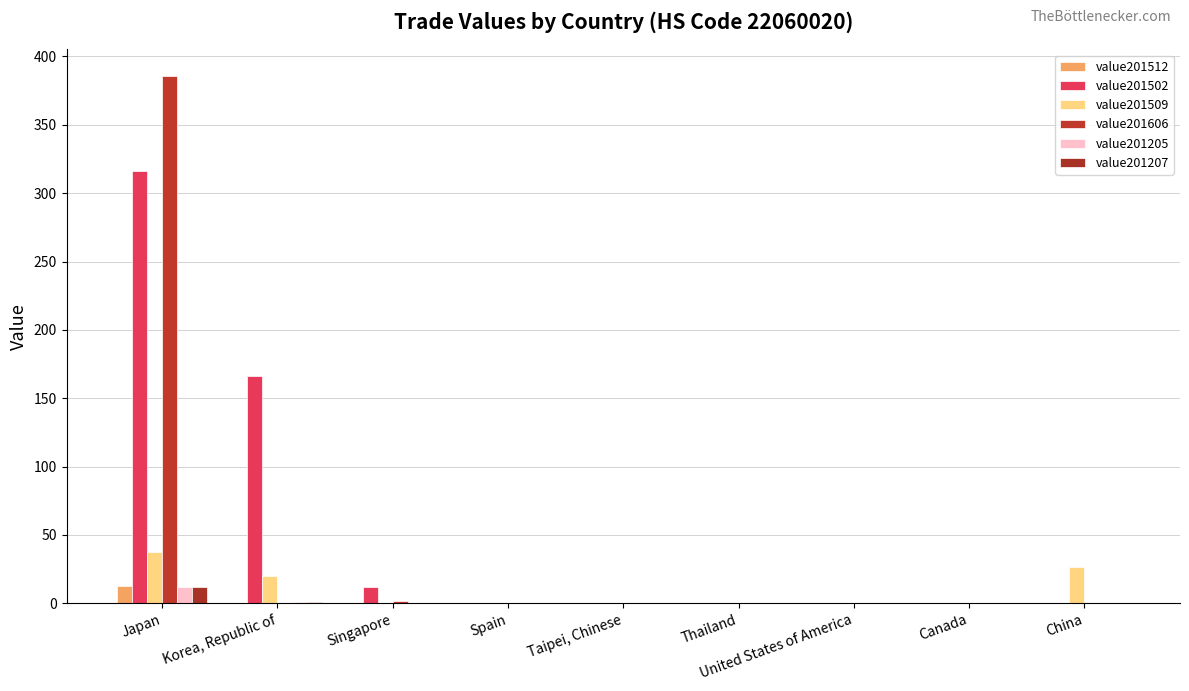

At which category is the sum across all series the highest?

Japan